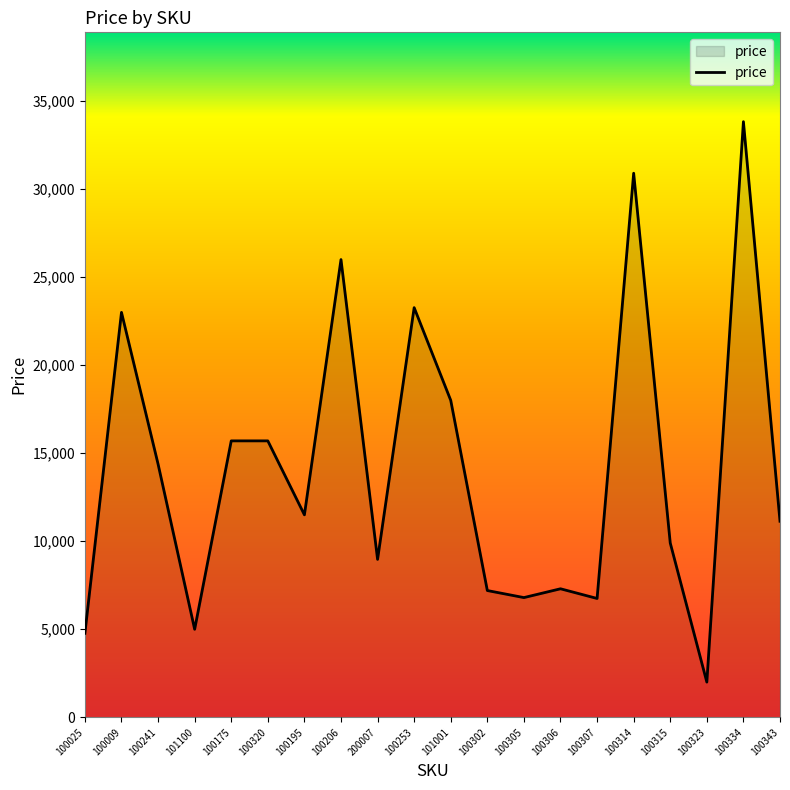

Reading left to right, list all the values displayed in this chart.

4772	22998	14382	5000	15700	15700	11500	25997	8970	23266	18000	7200	6800	7300	6750	30900	9900	2000	33828	11136